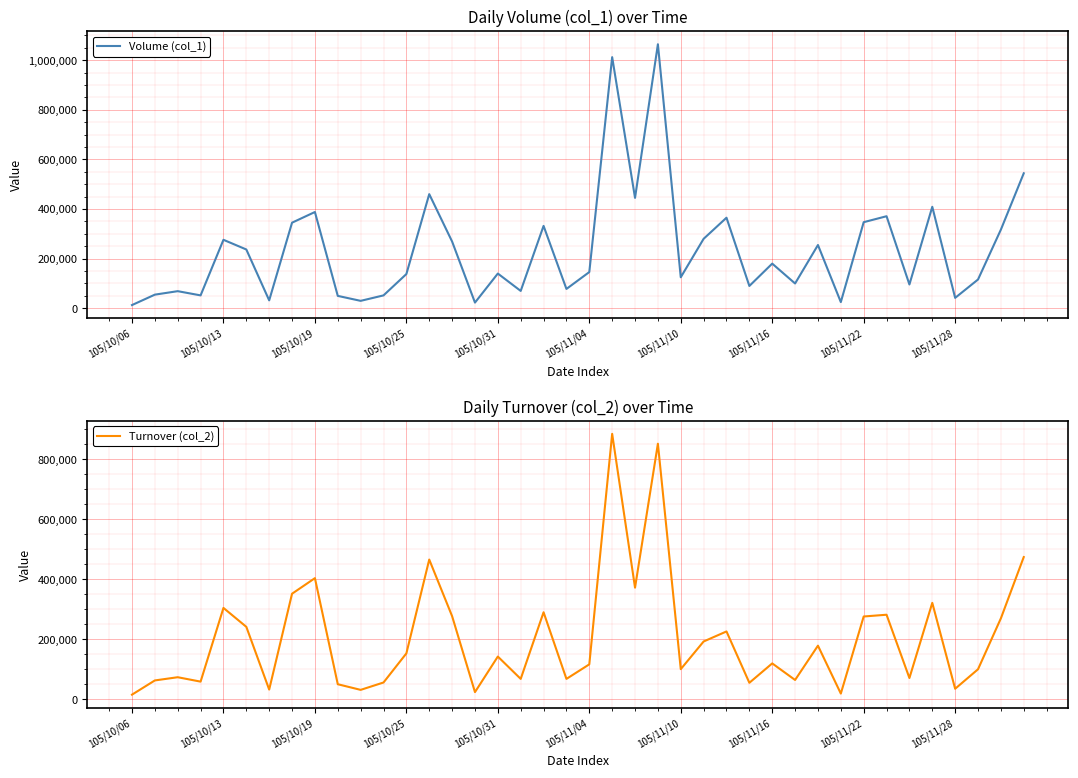

Is it true that Turnover (col_2) equals 247714 at 105/10/25?

False